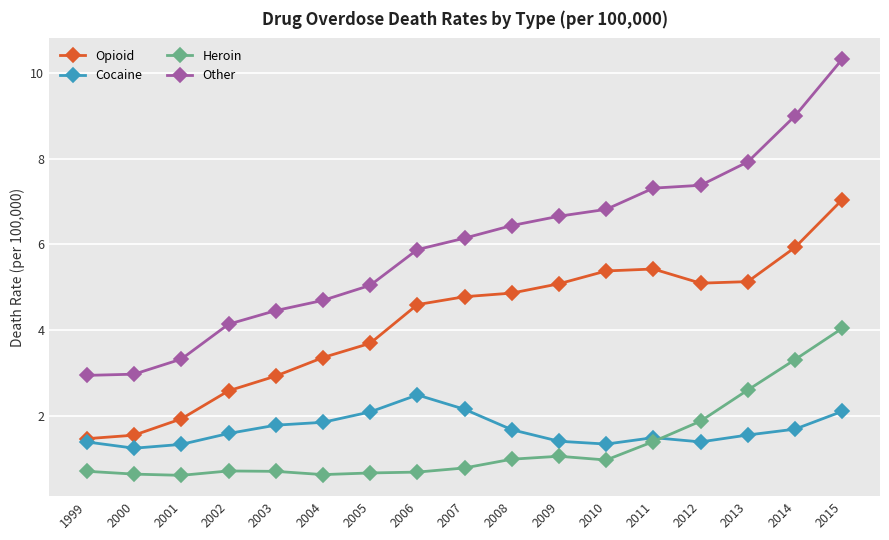

What value does the Cocaine series have at 2008?

1.7